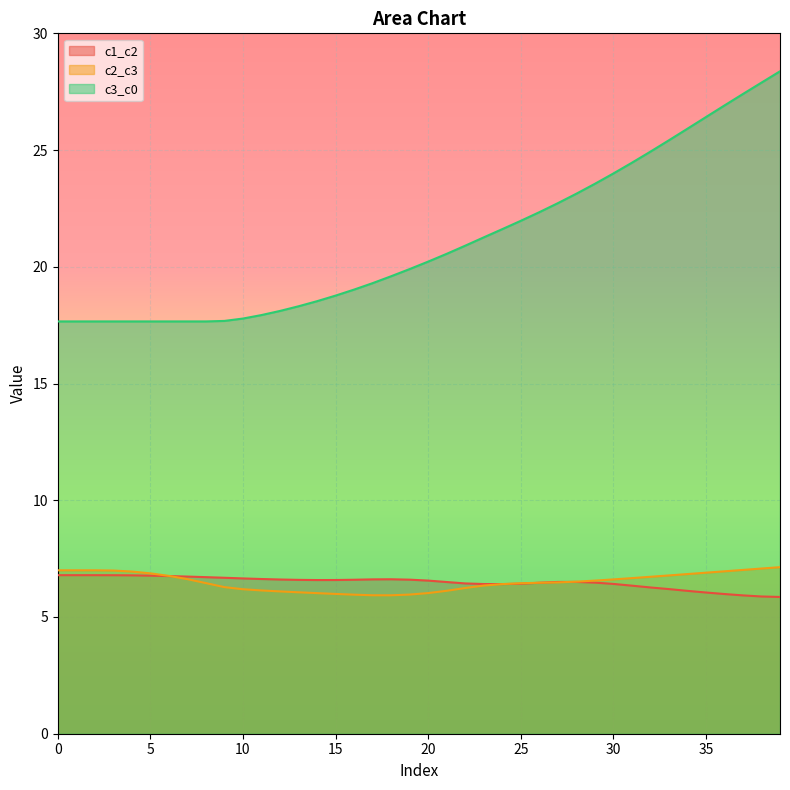

Count the number of categories in the chart.

40